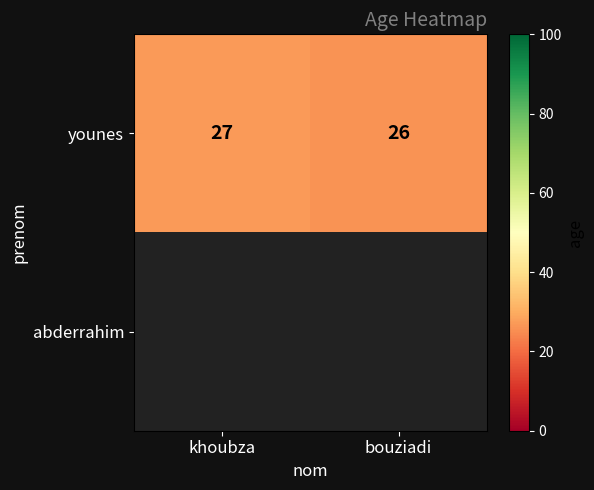

How many data points in younes are less than 27?

1